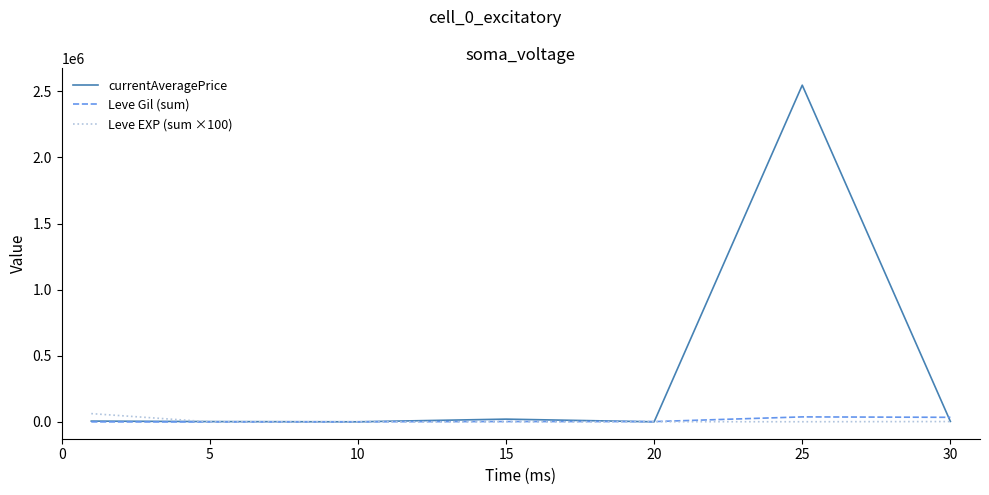

Which series has the largest range (max minus min)?

currentAveragePrice